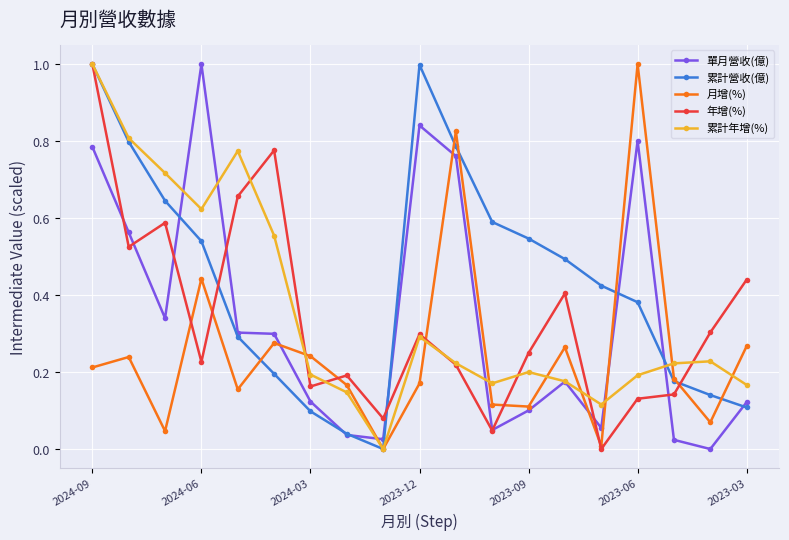

Which series has the largest total across all categories?

累計營收(億)